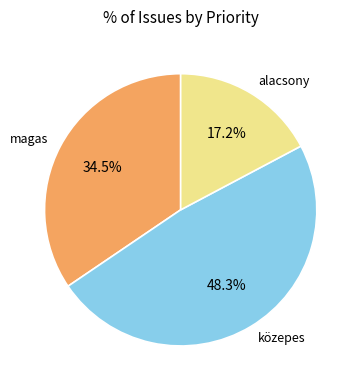

Is there any slice that represents more than half of the pie?

No